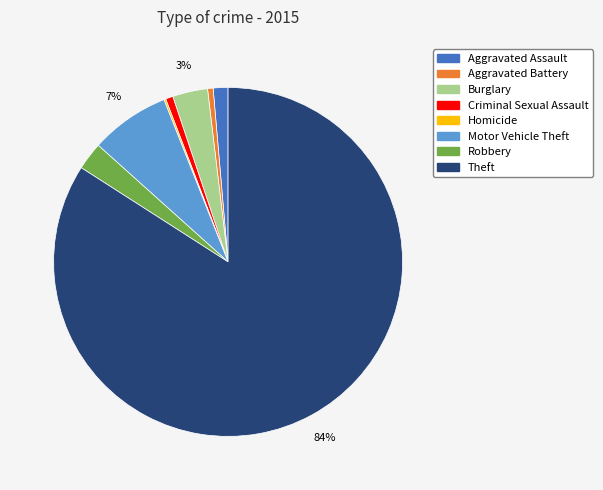

To the nearest percent, what is the average slice percentage?

12%